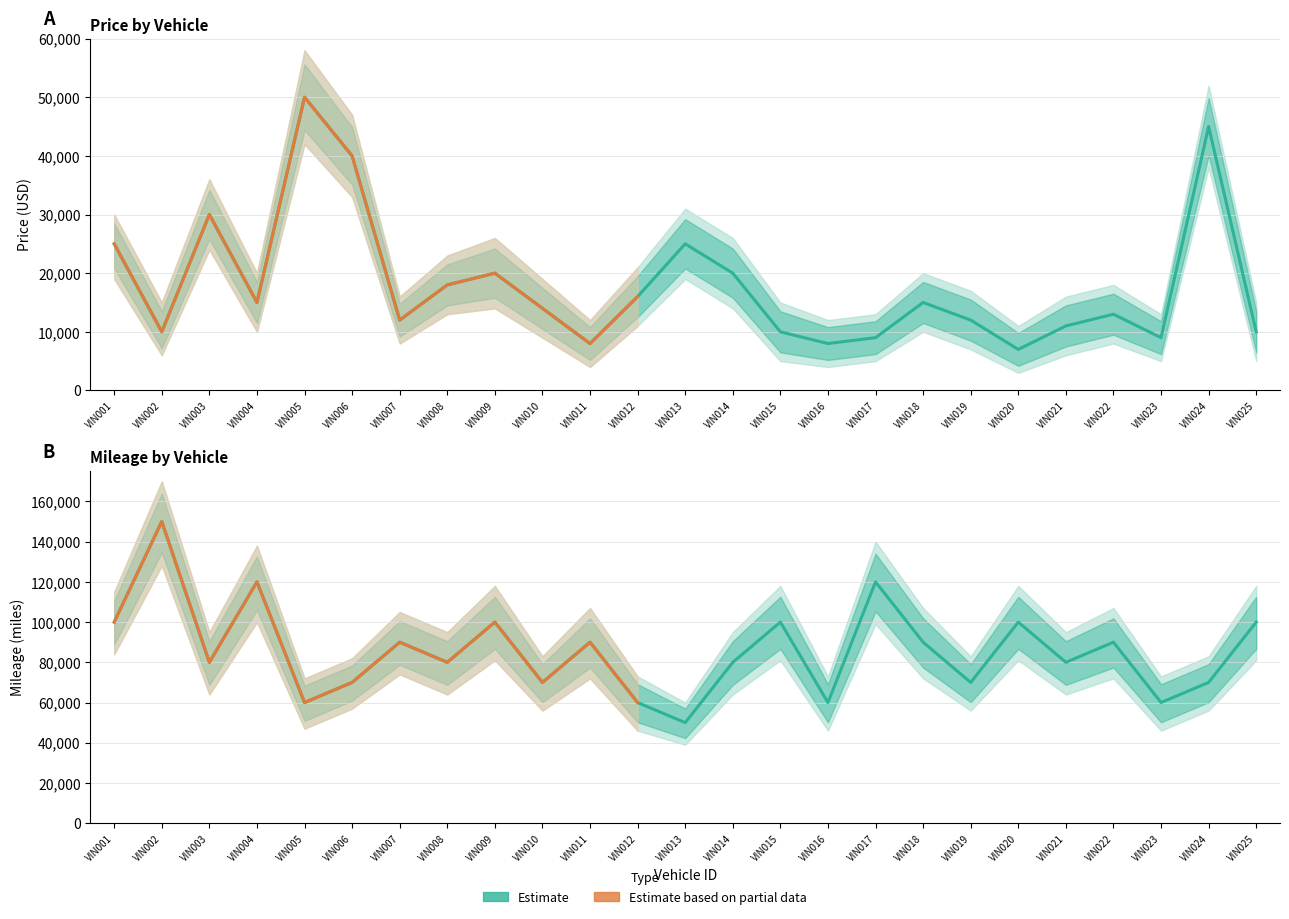

Reading left to right, transcribe all the data shown in this chart.

Price: 25000	10000	30000	15000	50000	40000	12000	18000	20000	14000	8000	16000	25000	20000	10000	8000	9000	15000	12000	7000	11000	13000	9000	45000	10000
Mileage: 100000	150000	80000	120000	60000	70000	90000	80000	100000	70000	90000	60000	50000	80000	100000	60000	120000	90000	70000	100000	80000	90000	60000	70000	100000